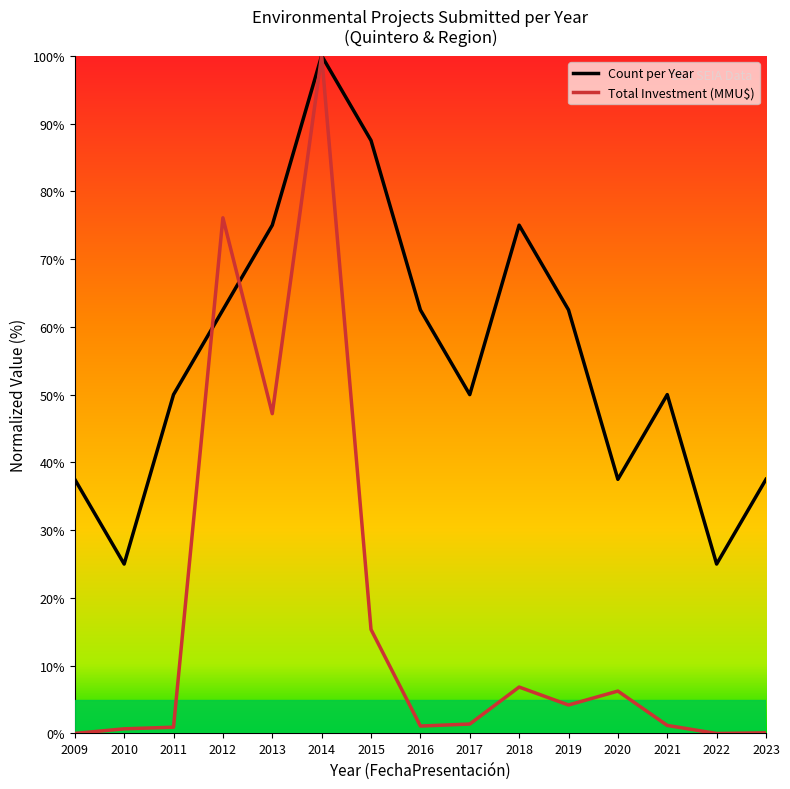

Is it true that Total Investment (MMU$) equals 0.9 at 2011?

True